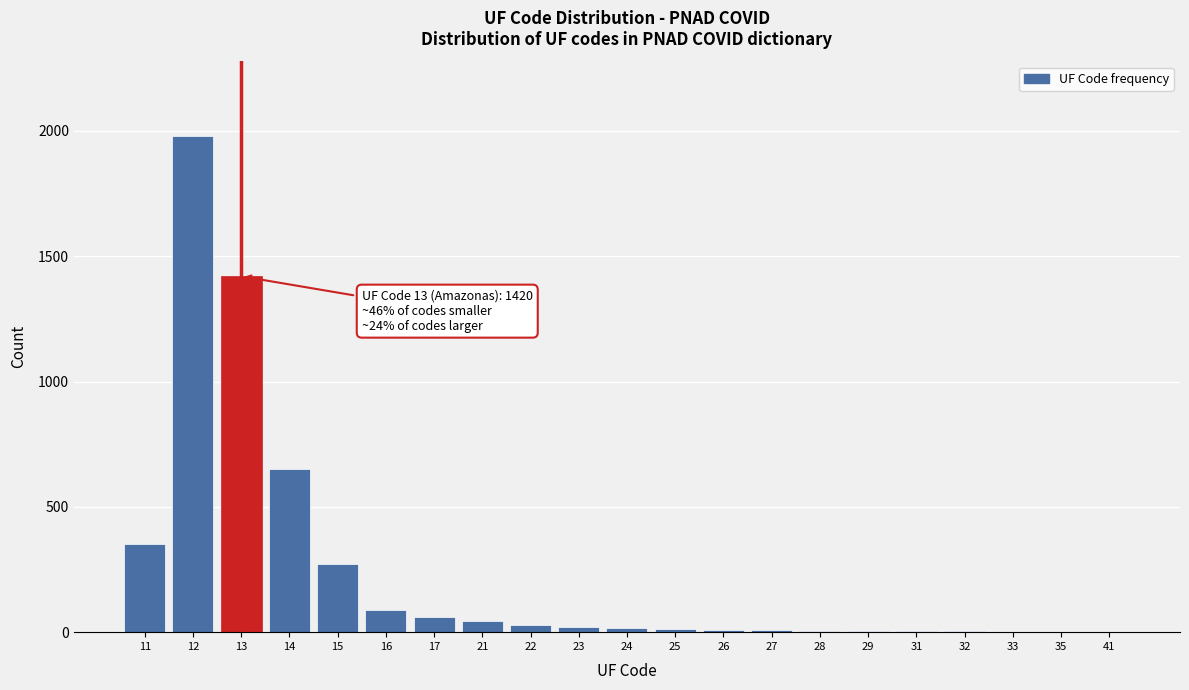

What is the greatest value displayed?

1980